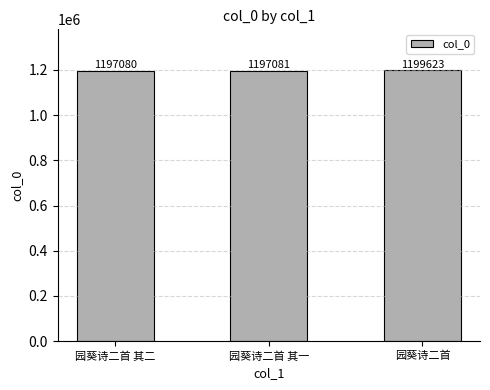

At which category does the chart reach its minimum across all series?

园葵诗二首 其二